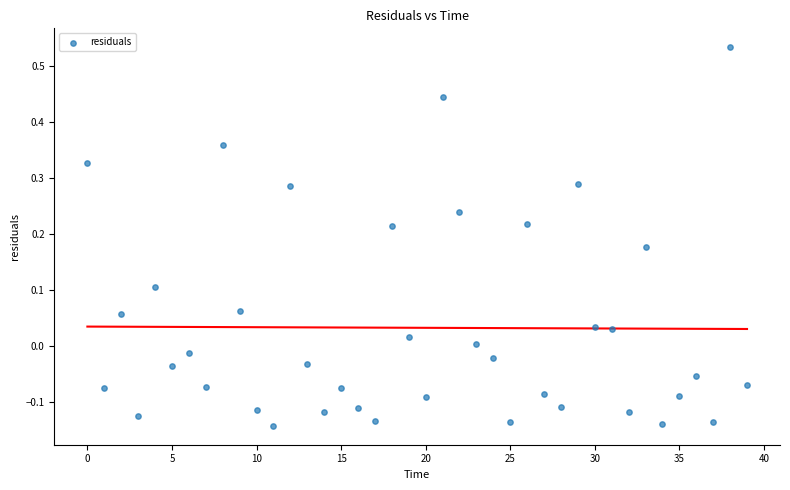

What is the range of Y values (max minus min)?

0.7